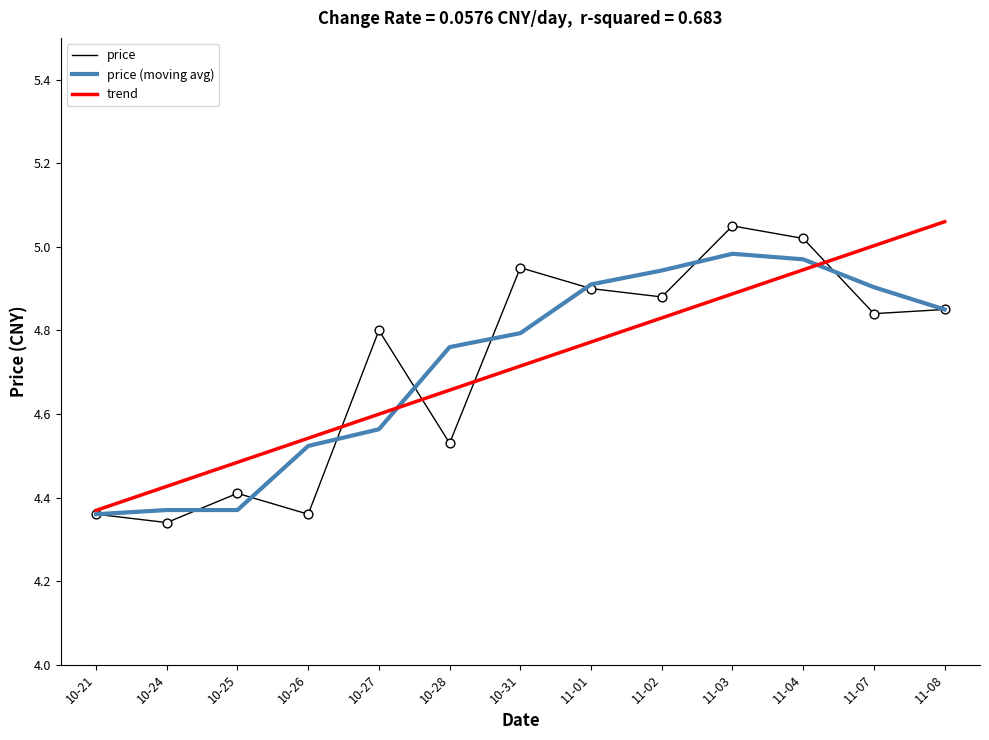

What is the total value across all series at 11-04?

14.9